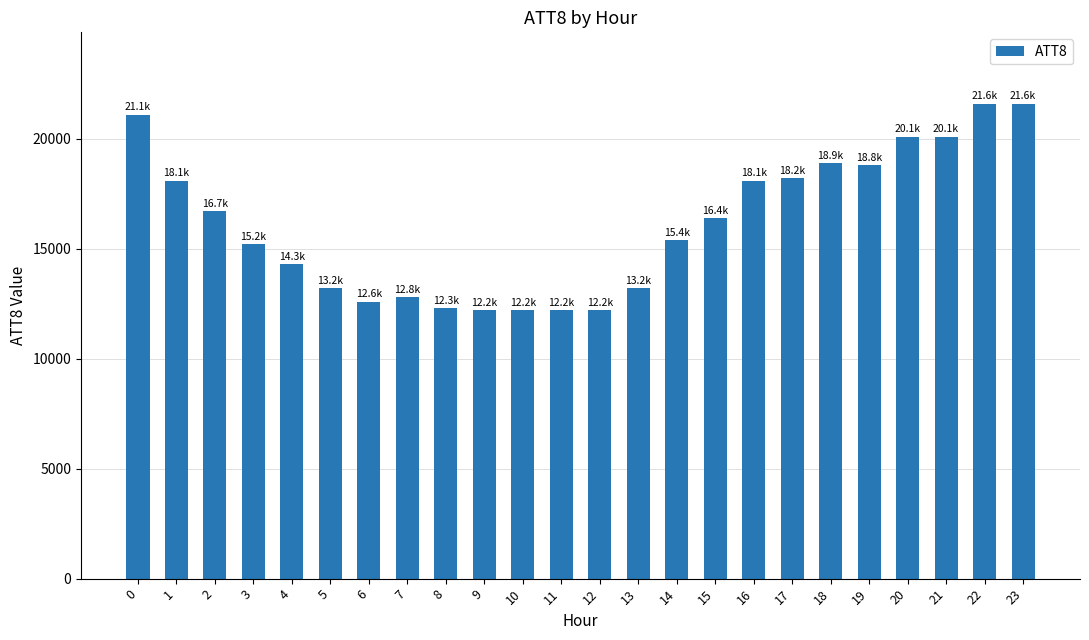

What is the average value?

16146